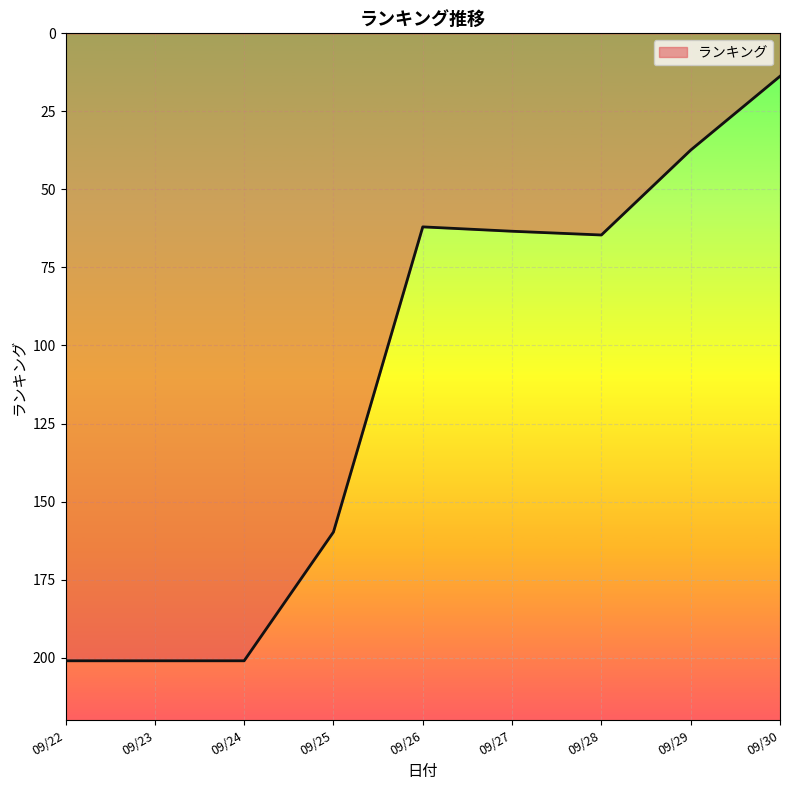

At which category does the chart reach its minimum across all series?

09/30